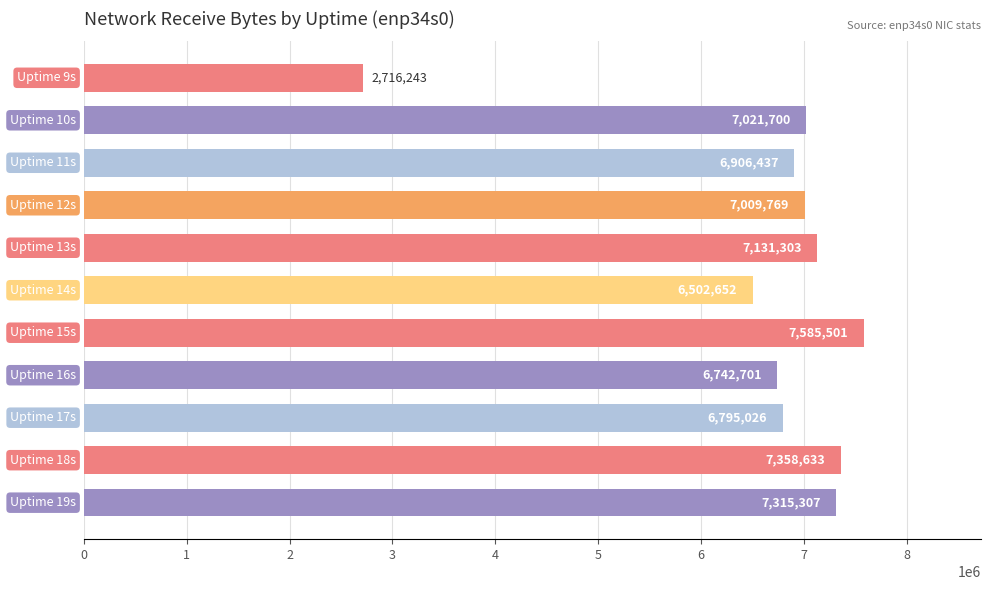

Reading top to bottom, list all the values displayed in this chart.

2716243	7021700	6906437	7009769	7131303	6502652	7585501	6742701	6795026	7358633	7315307